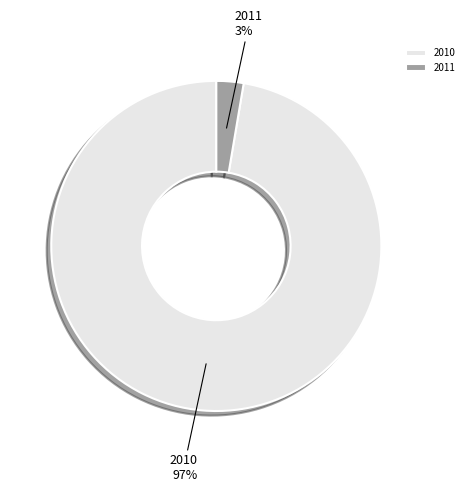

How many segments does this pie chart have?

2